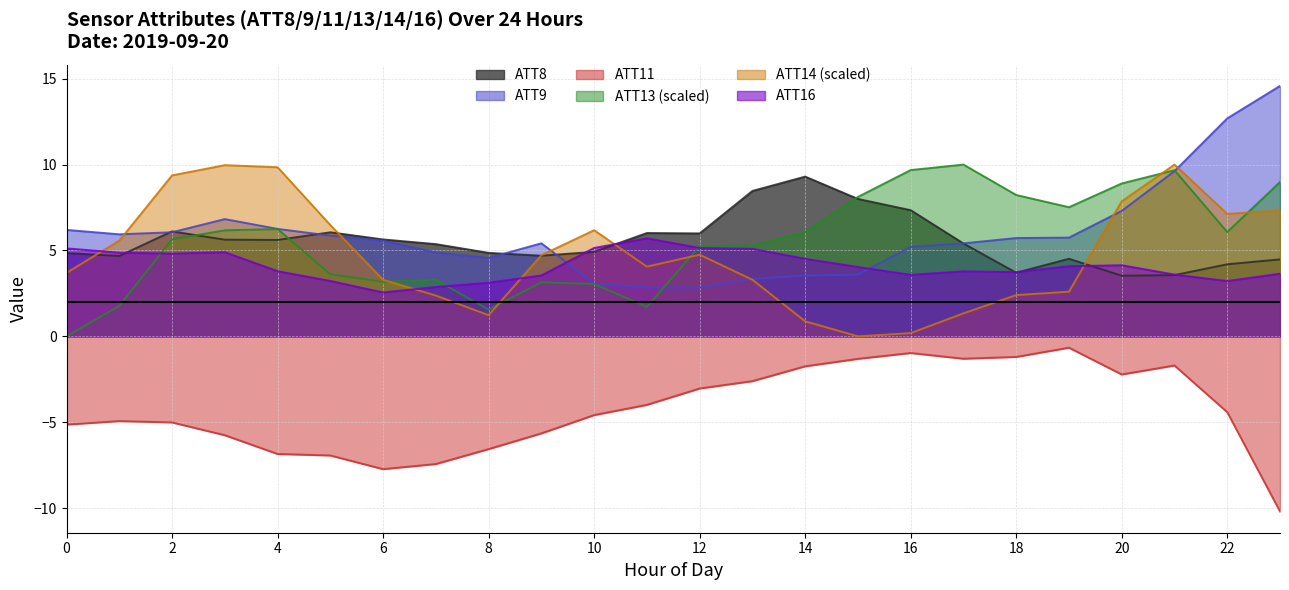

Count the number of categories in the chart.

24